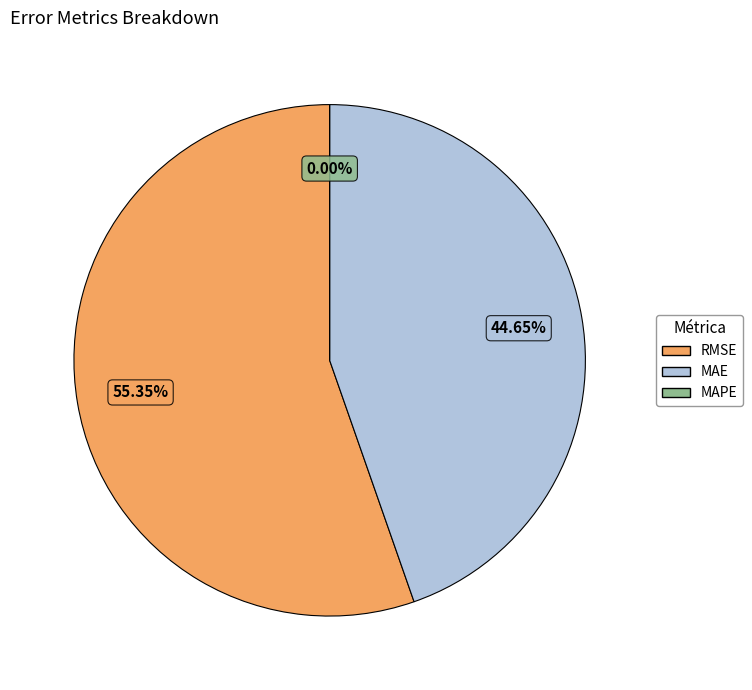

Is the sum of MAPE (Mean Absolute % Error) and MAE (Mean Absolute Error) greater than half?

No